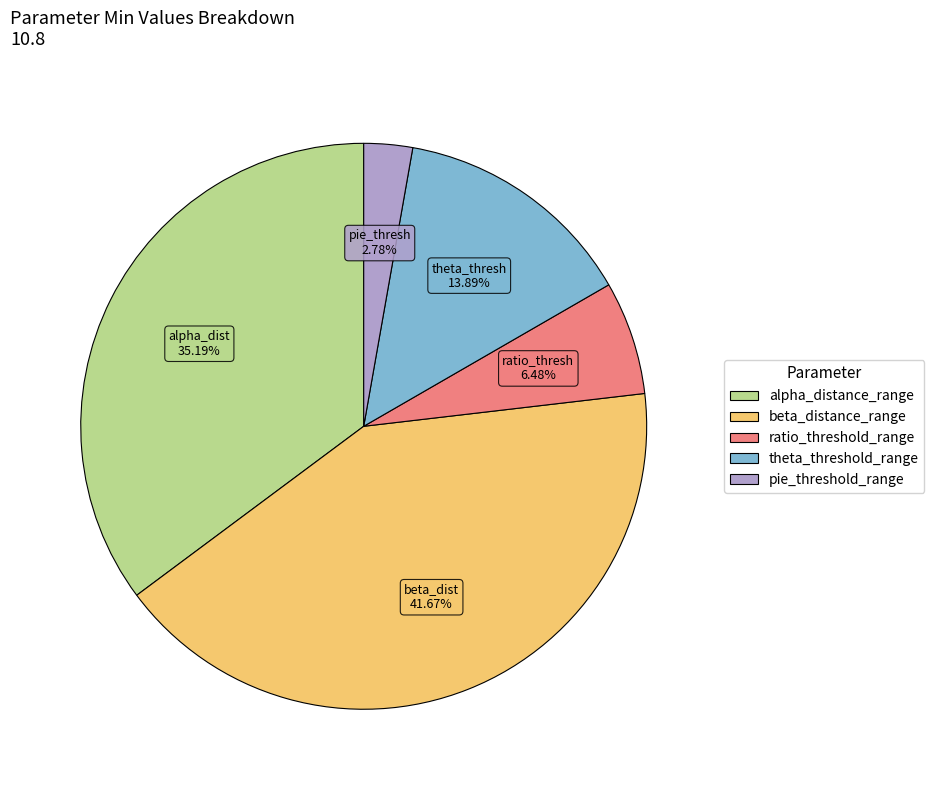

To the nearest percent, what is the combined percentage of alpha_distance_range and ratio_threshold_range?

42%